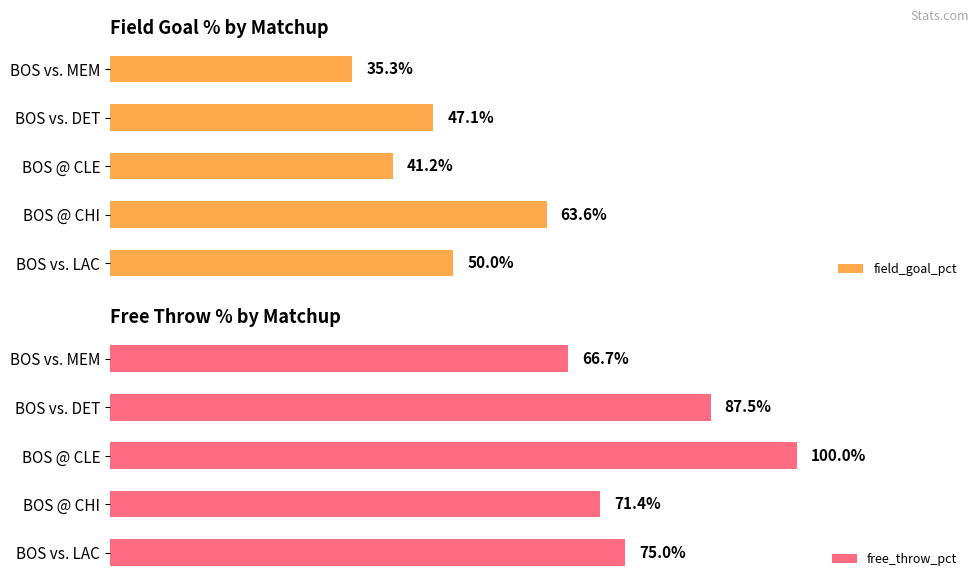

What is the difference between the maximum and minimum values in the field_goal_pct series?

0.3